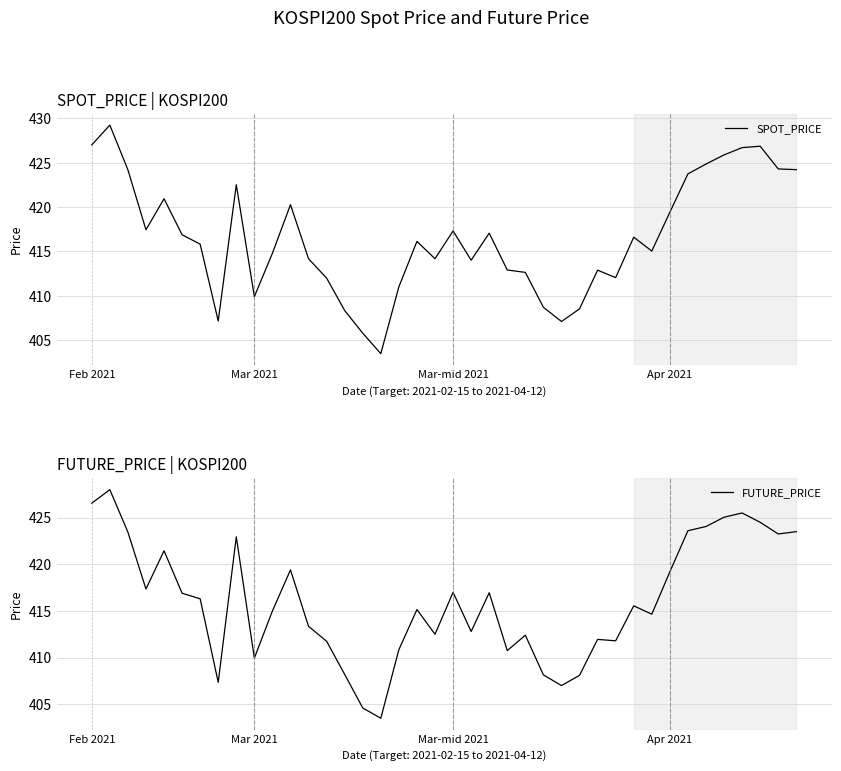

What is the smallest value displayed?

403.5